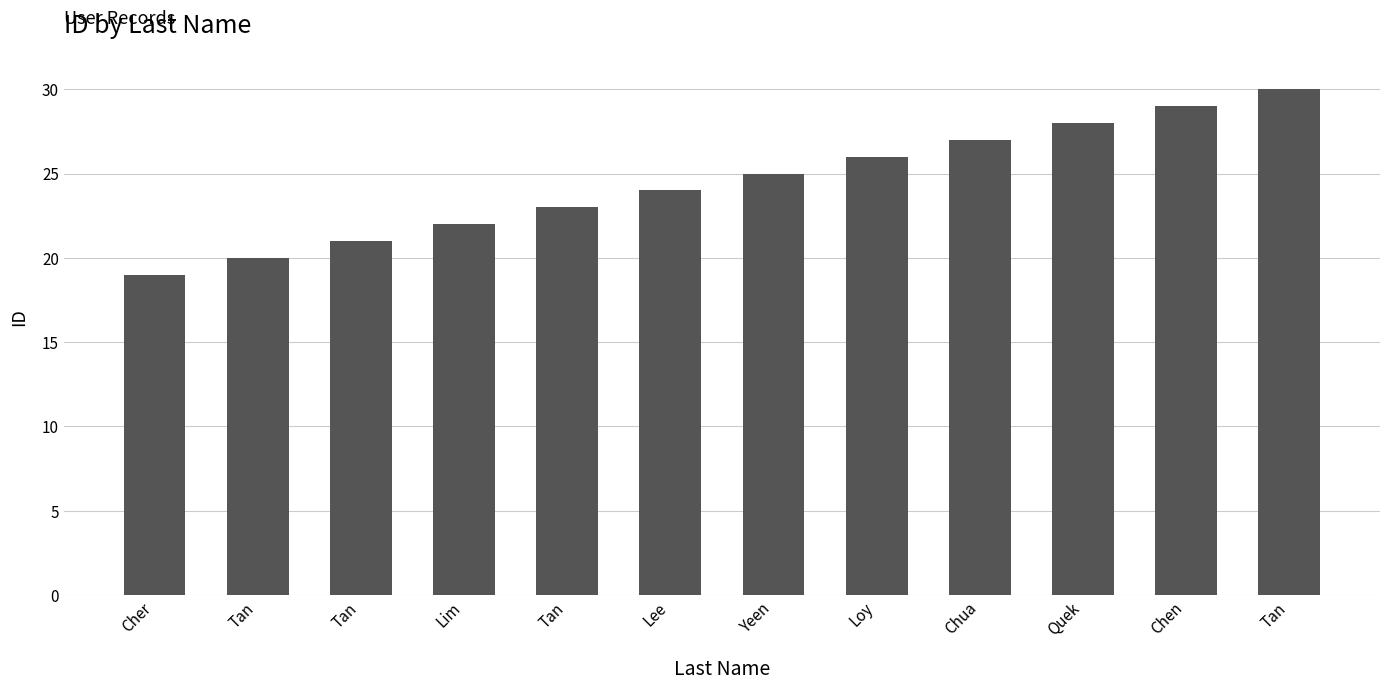

At which label is the value closest to 24?

Lee